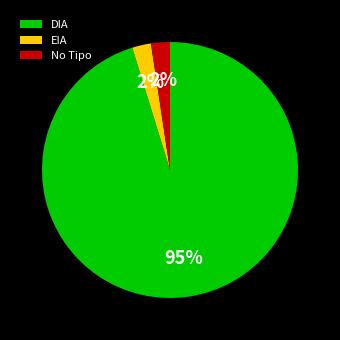

What is the largest slice in the pie chart?

DIA